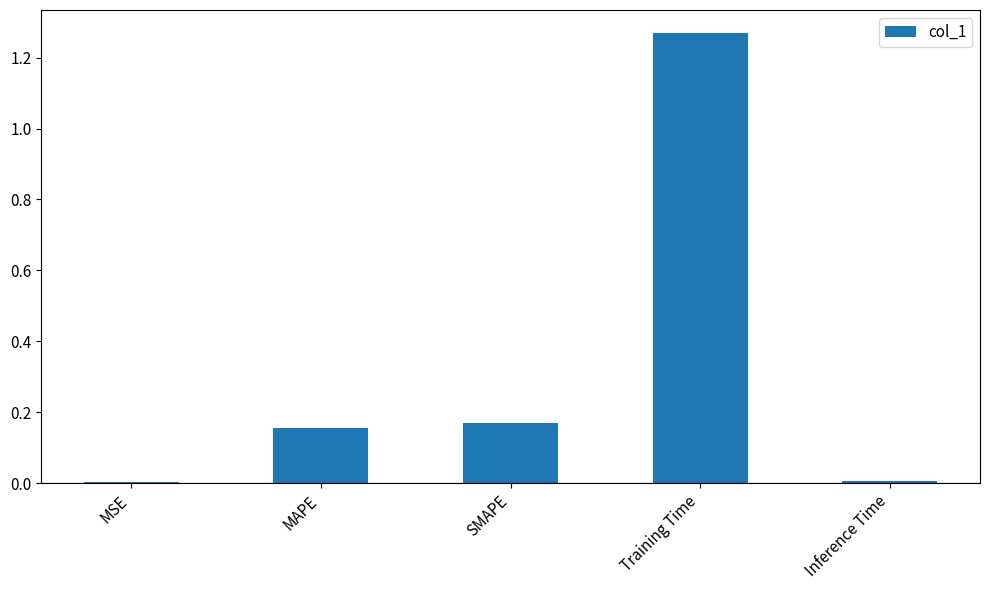

What is the label of the 3rd bar from the left?

SMAPE